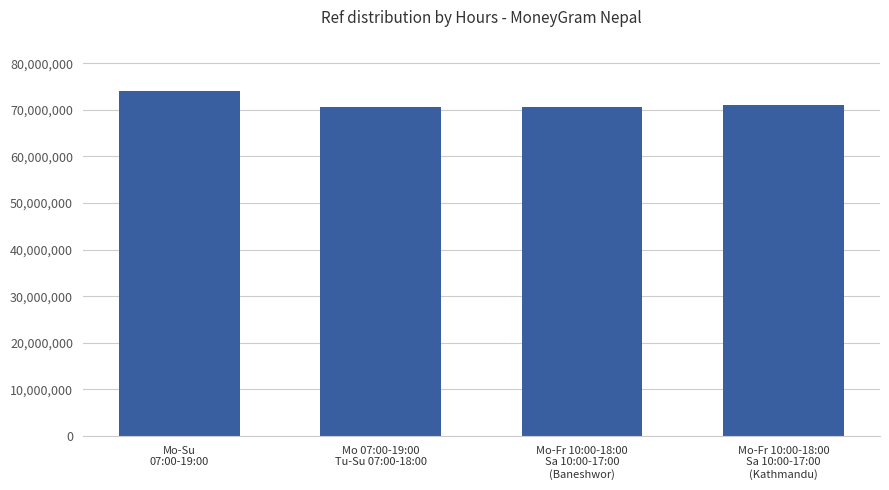

What is the value of the 2nd bar from the left?

70565782